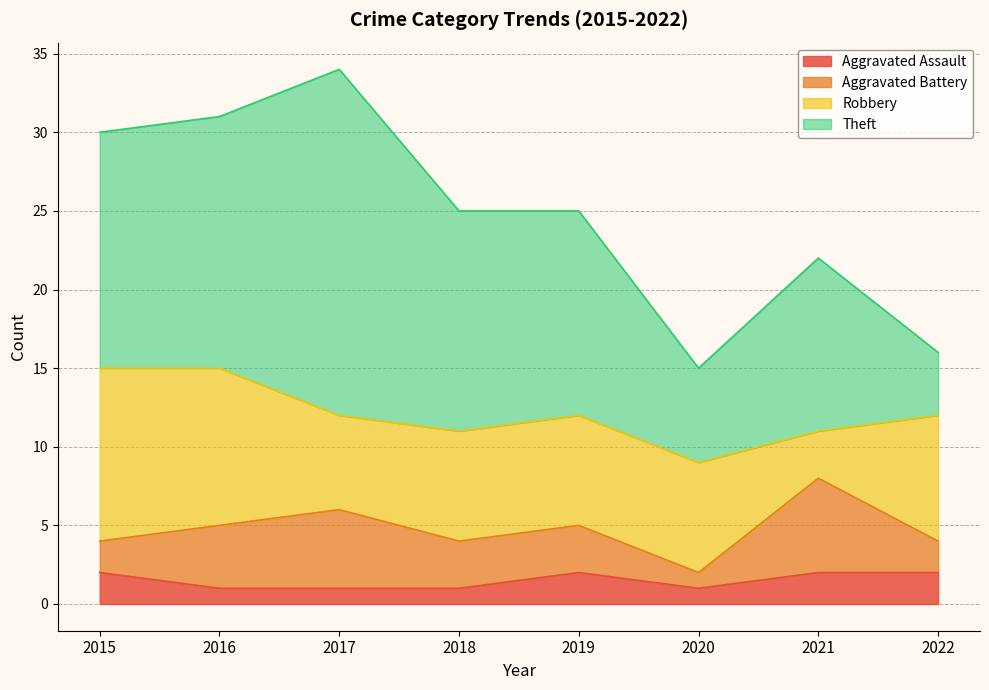

Count the number of data series in this chart.

4